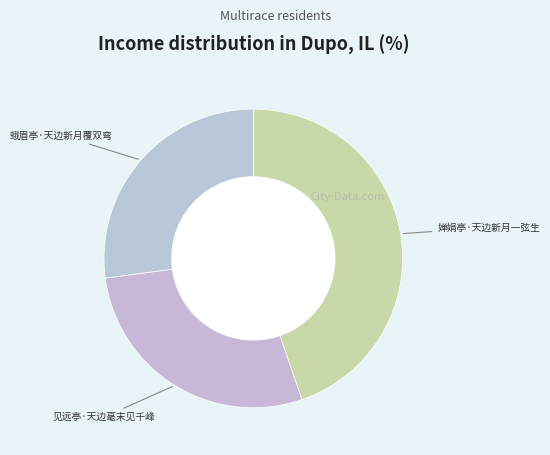

Which slice is the smallest?

蛾眉亭·天边新月覆双弯